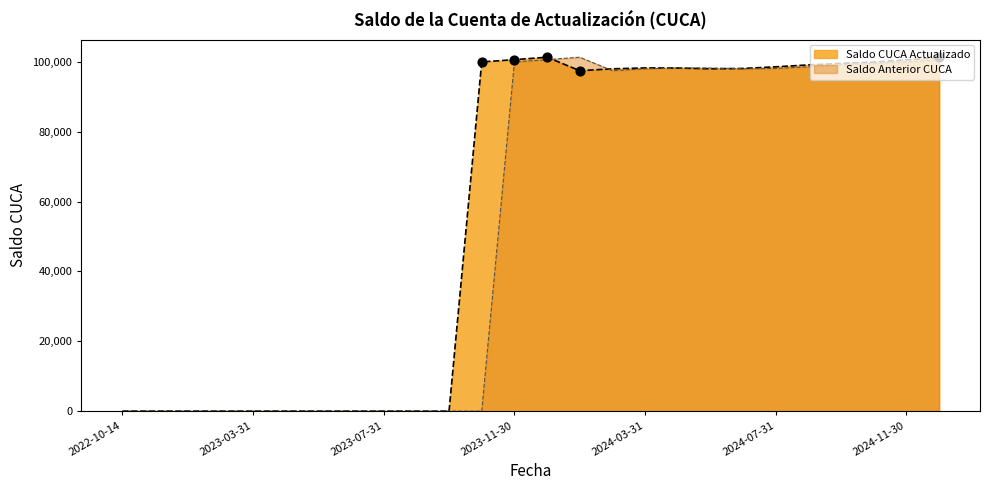

At how many categories does at least one series exceed 28083?

15